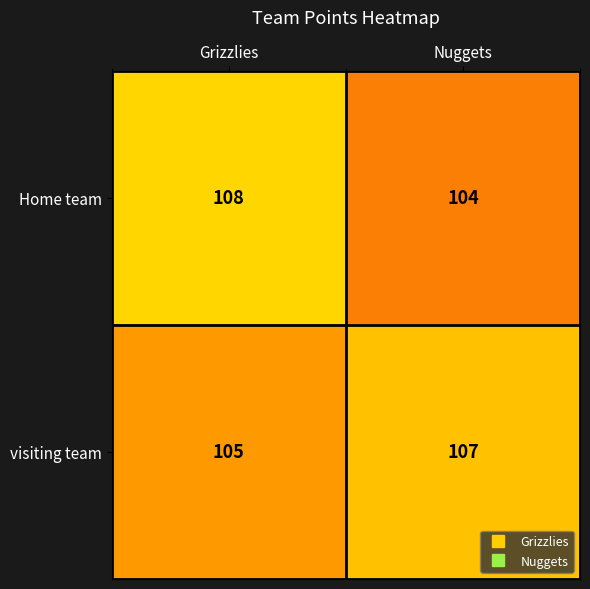

List the series in order of their peak value, highest first.

Home team, visiting team